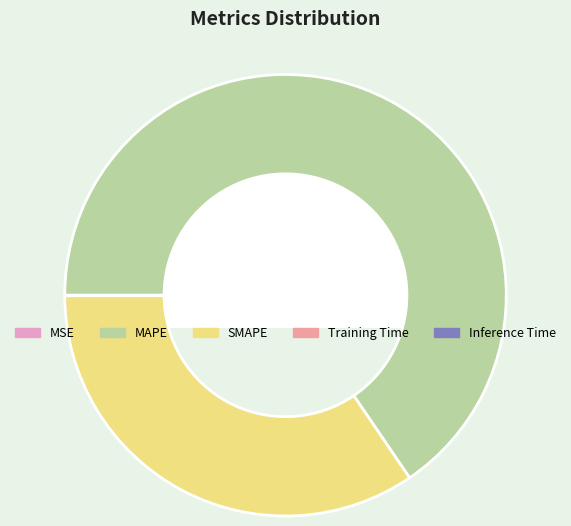

Is it true that SMAPE is 49% of the pie?

False